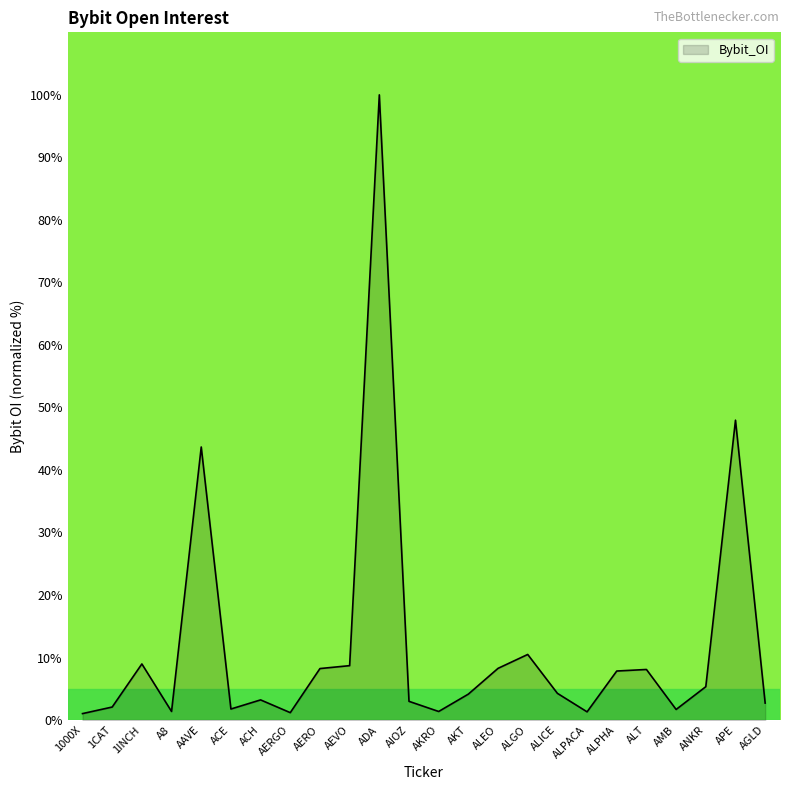

What position from the left is ACH?

7